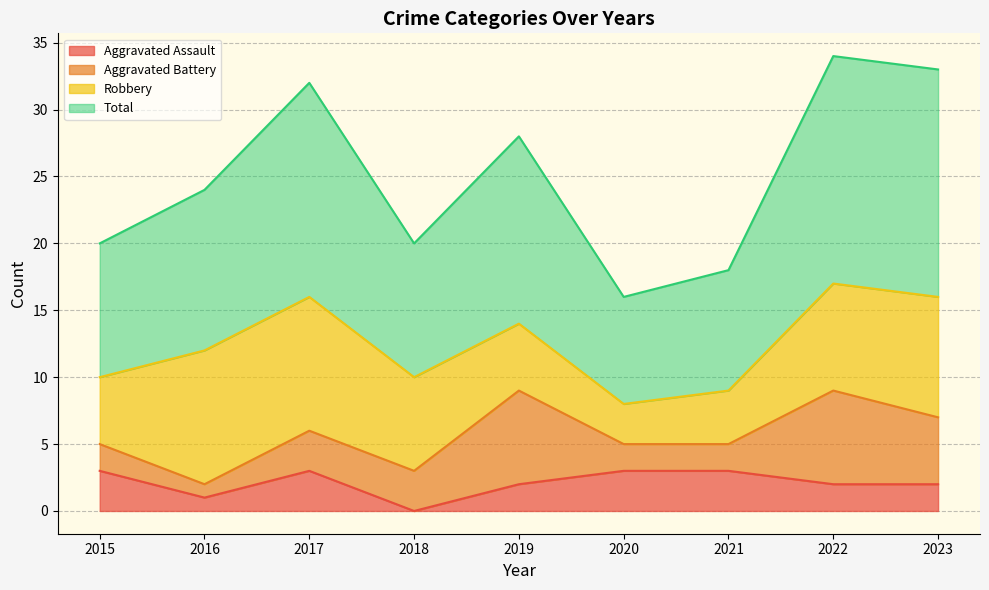

How many data points in Total are above 24?

4